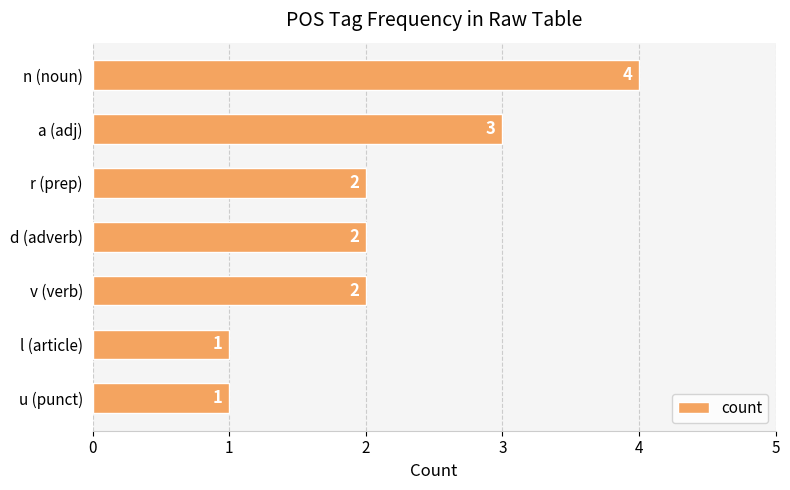

Approximately how many times larger is the value at r (prep) compared to l (article)?

2.0